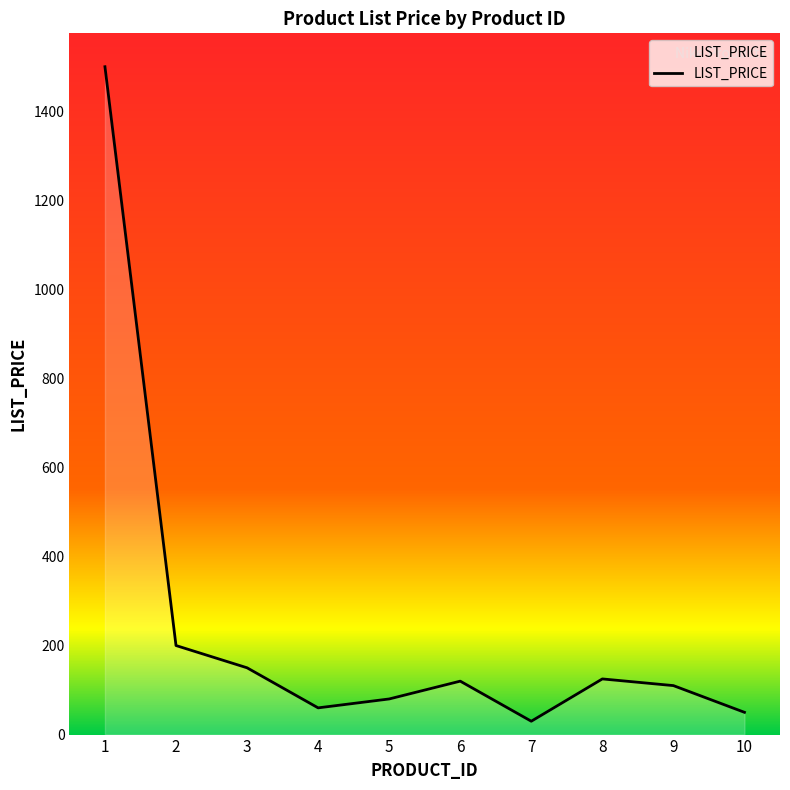

Rank the categories by value from lowest to highest.

7, 10, 4, 5, 9, 6, 8, 3, 2, 1